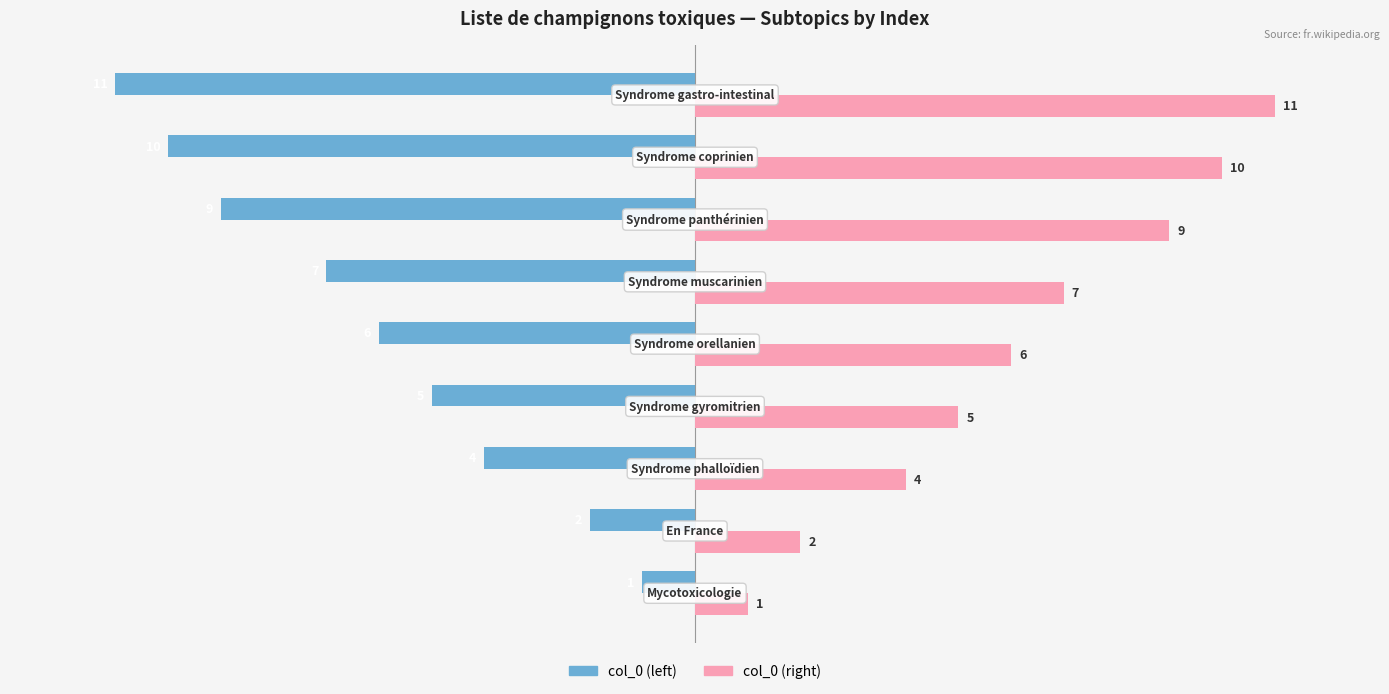

Rank the series by their maximum value, from highest to lowest.

col_0 (right), col_0 (left)